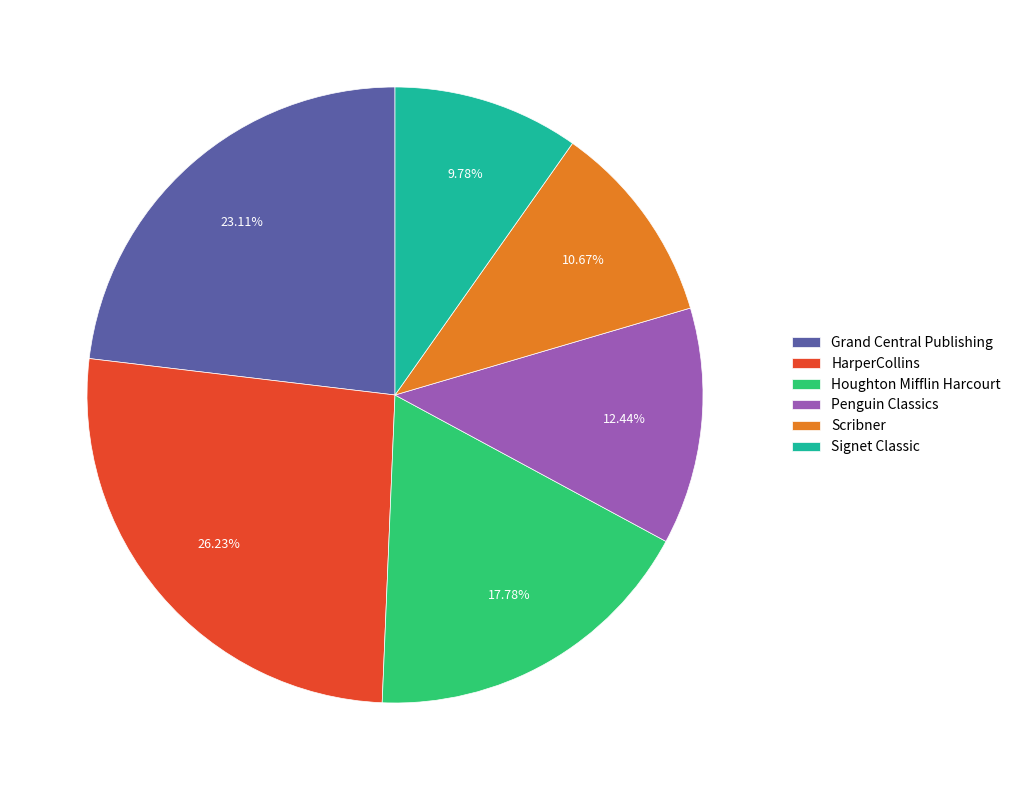

To the nearest percent, what is the combined percentage of Houghton Mifflin Harcourt and Scribner?

28%